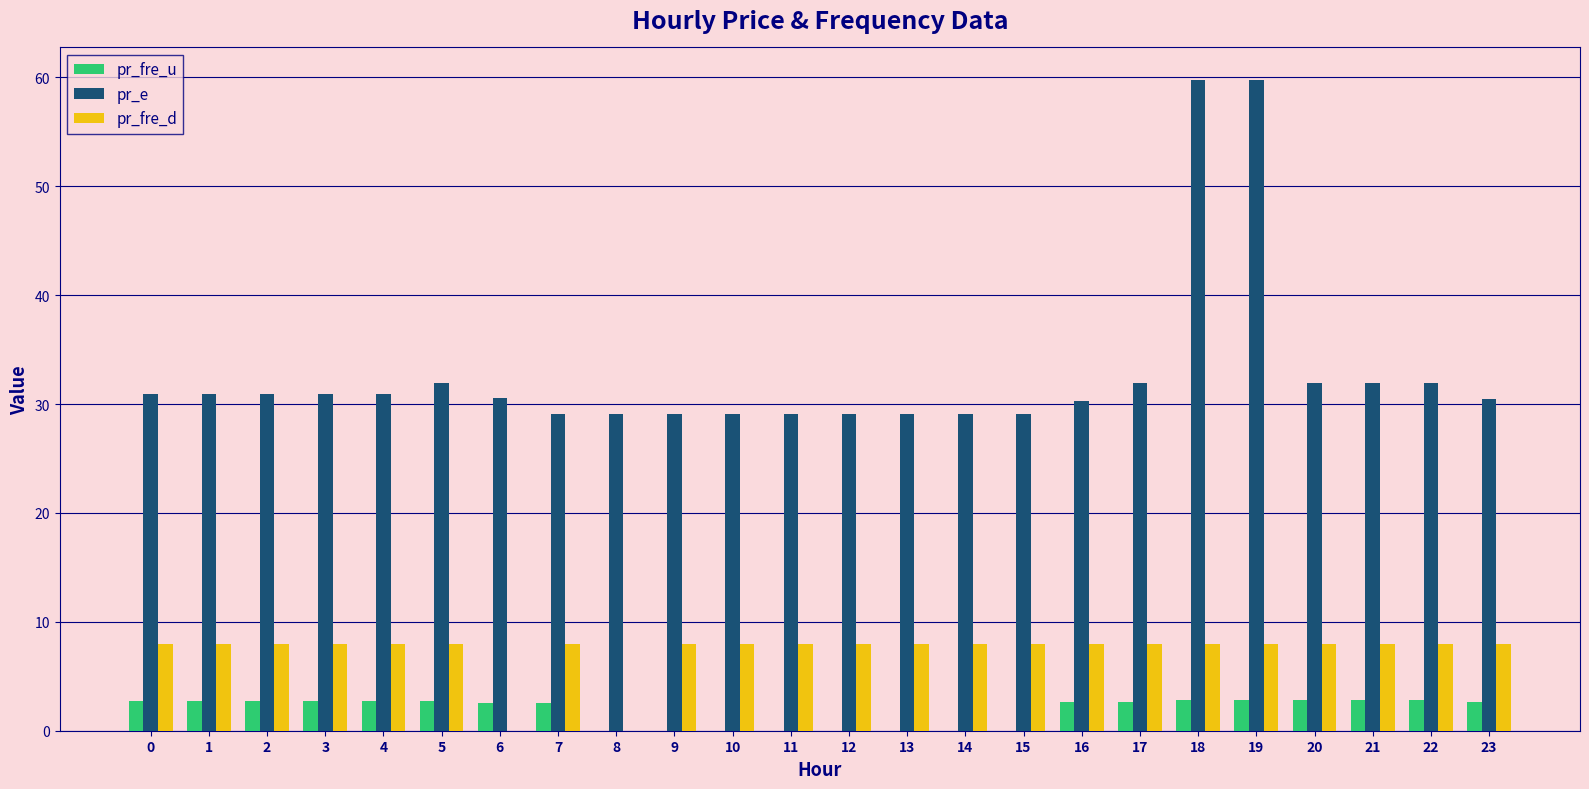

Which series has the widest spread of values?

pr_e